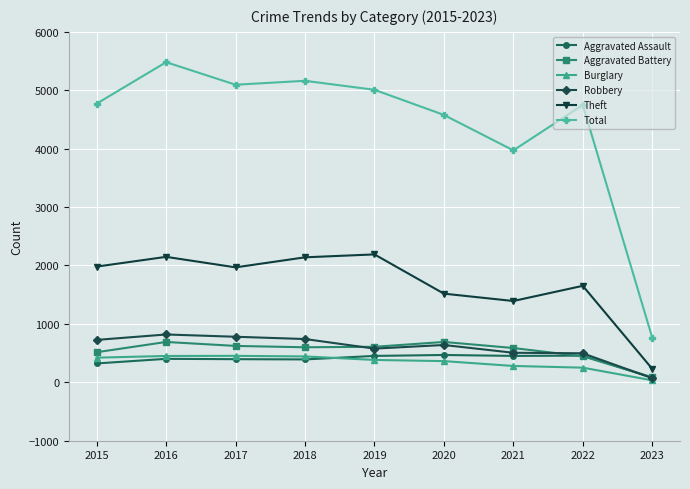

True or false: Burglary has more than 0 interior local peaks.

True